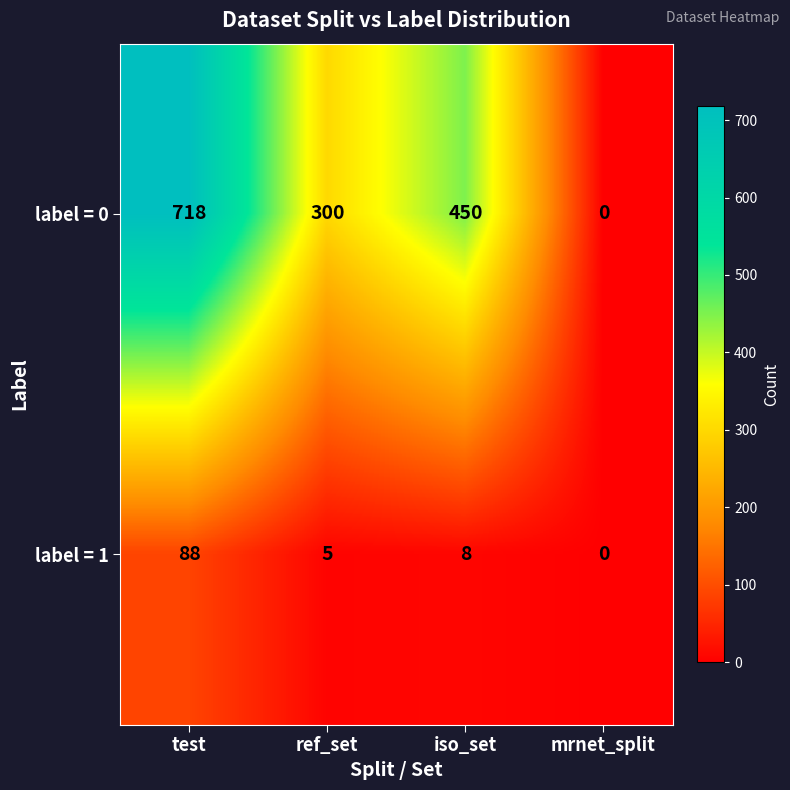

Reading left to right, what are all the values shown in this chart?

label = 0: test=718	ref_set=300	iso_set=450	mrnet_split=0
label = 1: test=88	ref_set=5	iso_set=8	mrnet_split=0